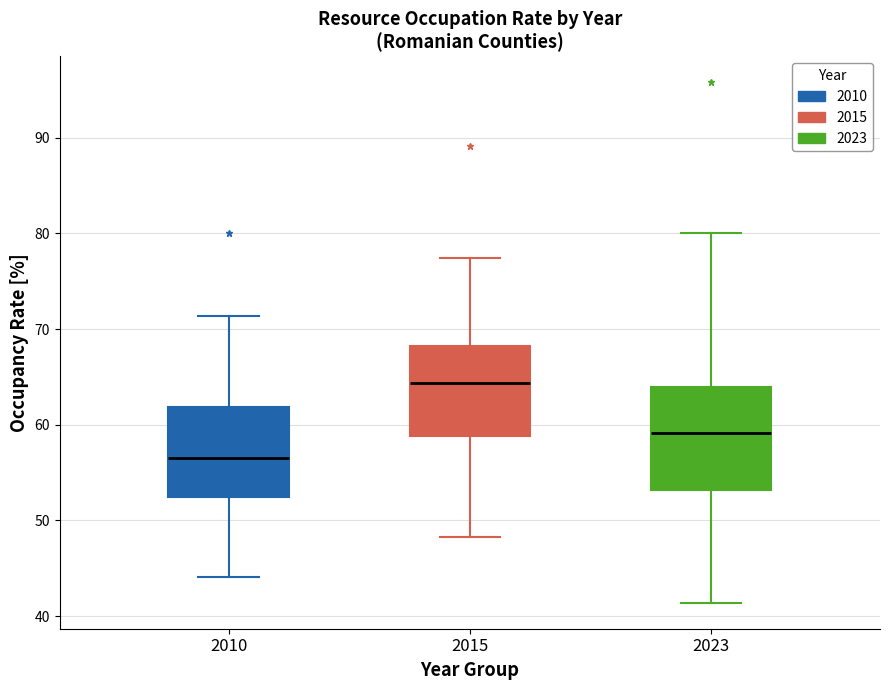

Which box is the tallest, from its lower edge to its upper edge?

2023